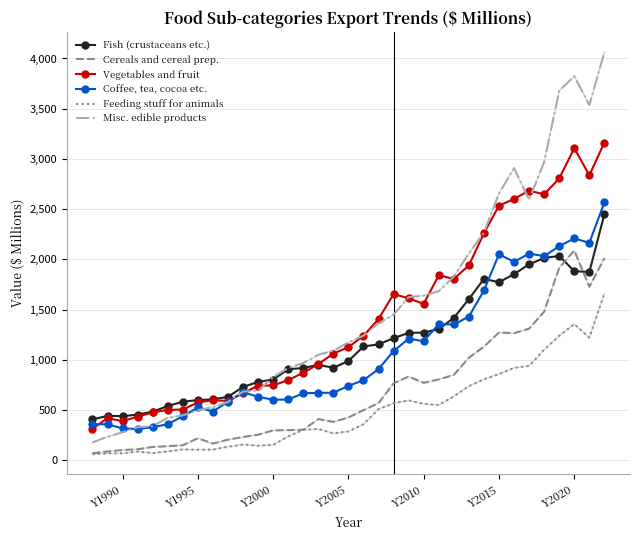

Which series has the largest range (max minus min)?

Misc. edible products